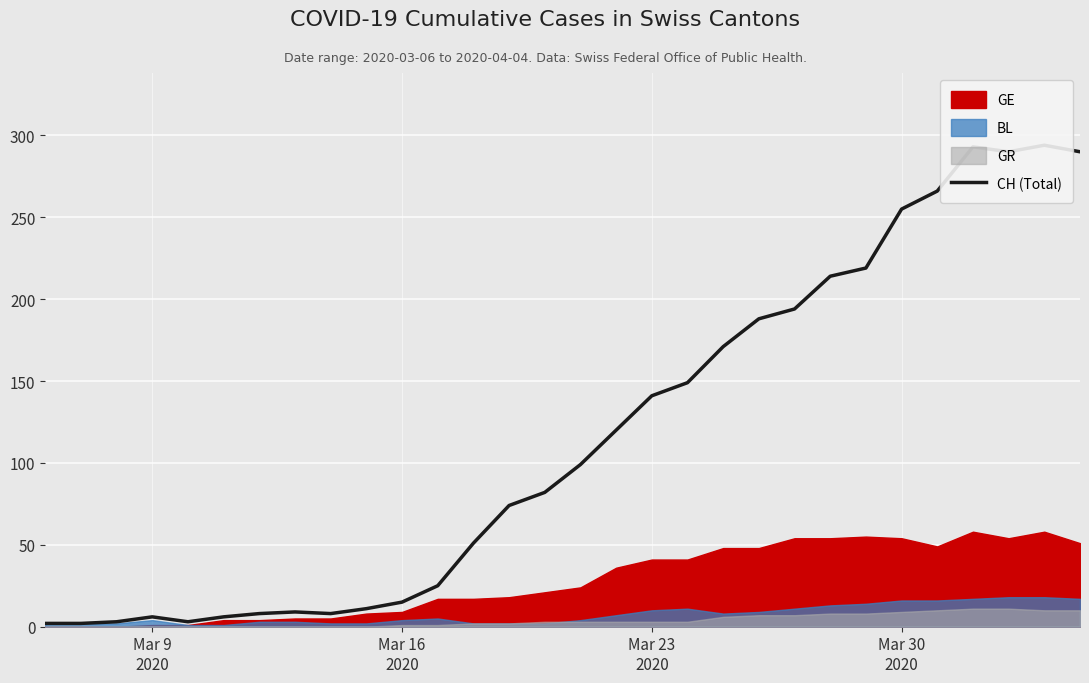

How many data points are less than 99?

15